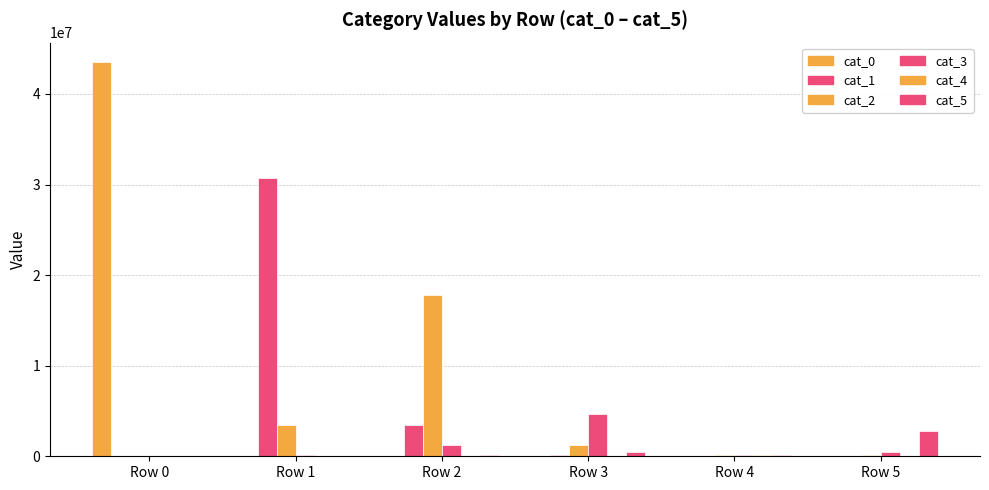

Count the number of data series in this chart.

6